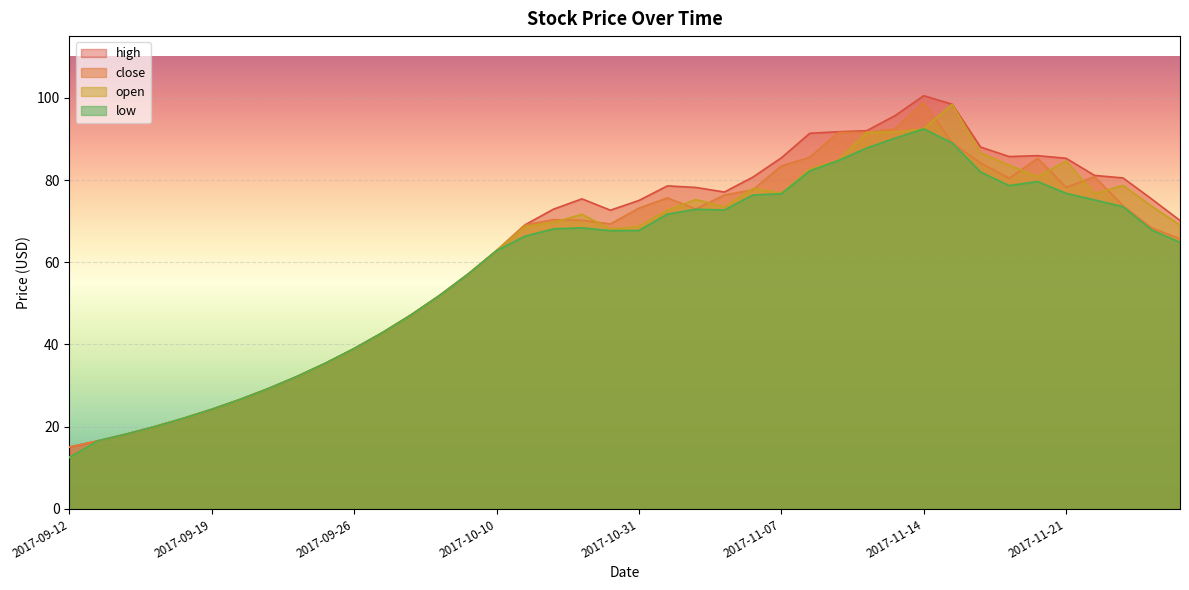

How many data points does each series have?

40